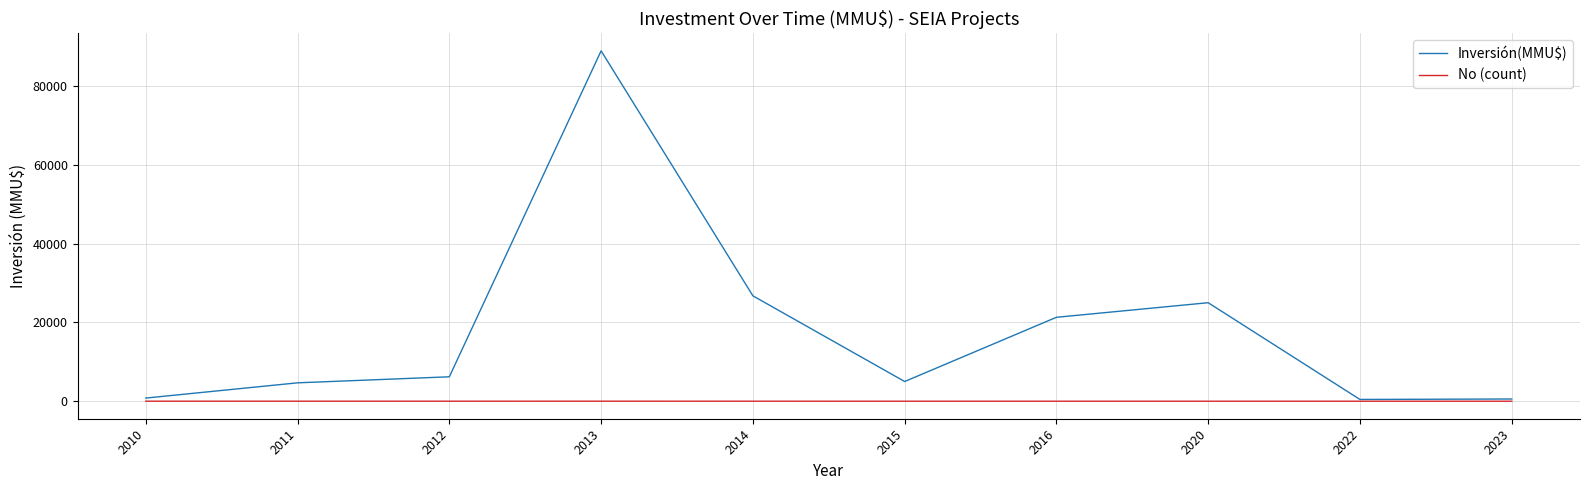

Is it true that Inversión(MMU$) equals 26750 at 2014?

True